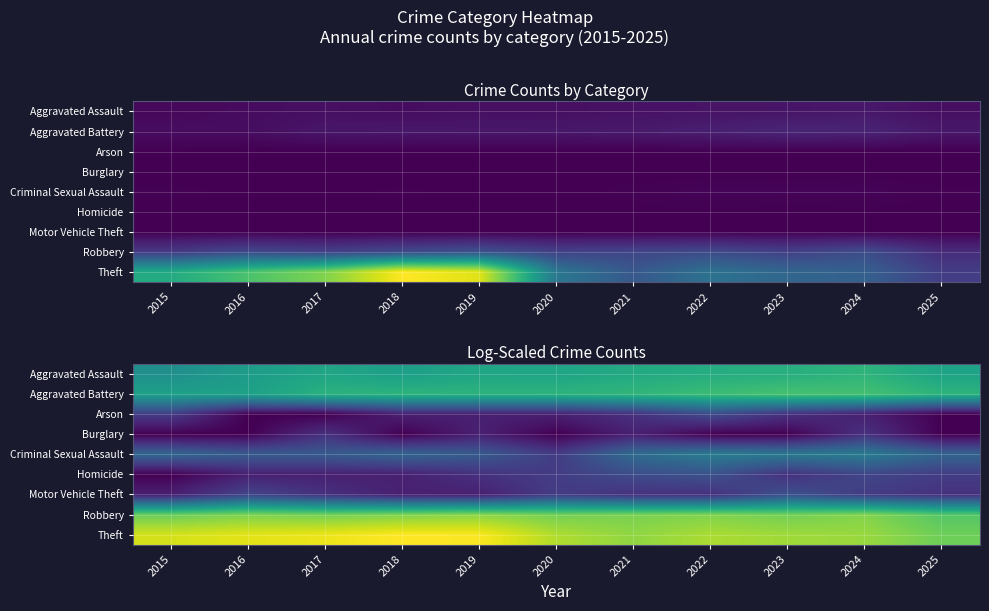

True or false: Criminal Sexual Assault has a value of 3.7 at 2019.

False